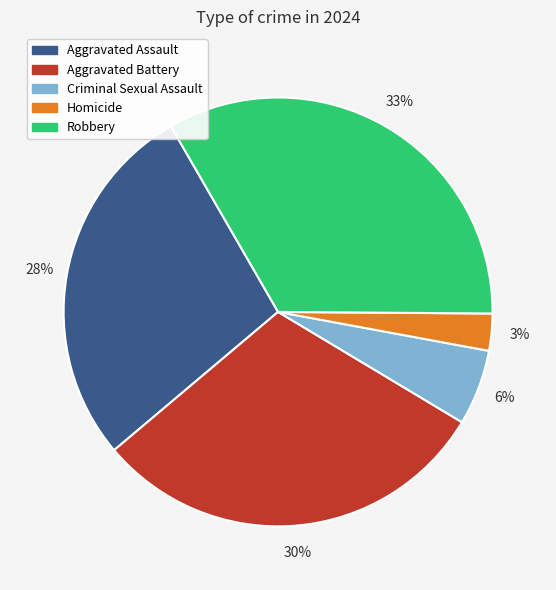

Do Aggravated Assault and Aggravated Battery together represent more than half of the pie?

Yes